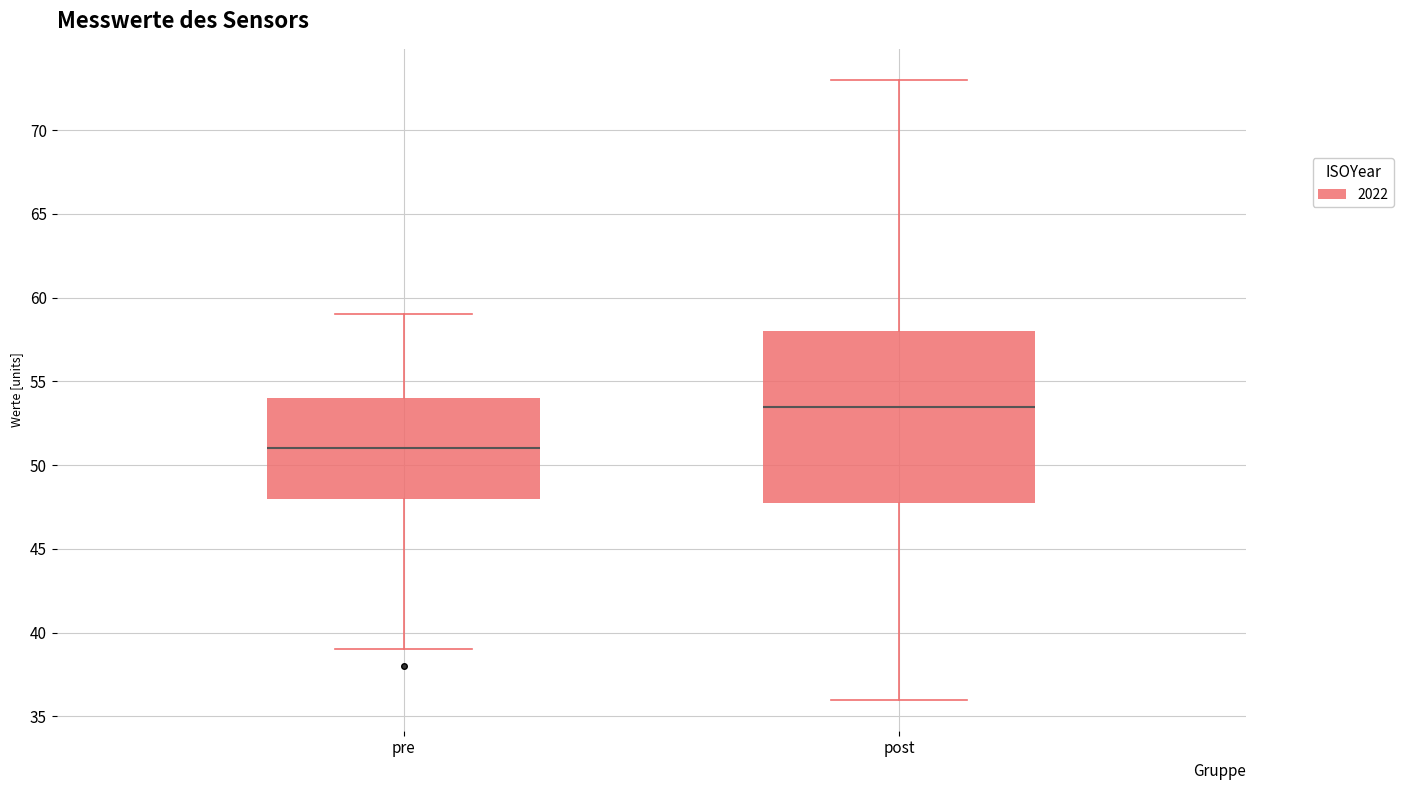

Reading left to right, transcribe this box plot: for each box, give where its median line is, the range the box spans, and where its two whiskers end, as read against the y-axis. The values are not printed on the chart, so give them approximately, as read against the axis.

pre: median 51.0, box 48.0 to 54.0, whiskers 39.0 to 59.0
post: median 53.5, box 48.0 to 58.0, whiskers 36.0 to 73.0